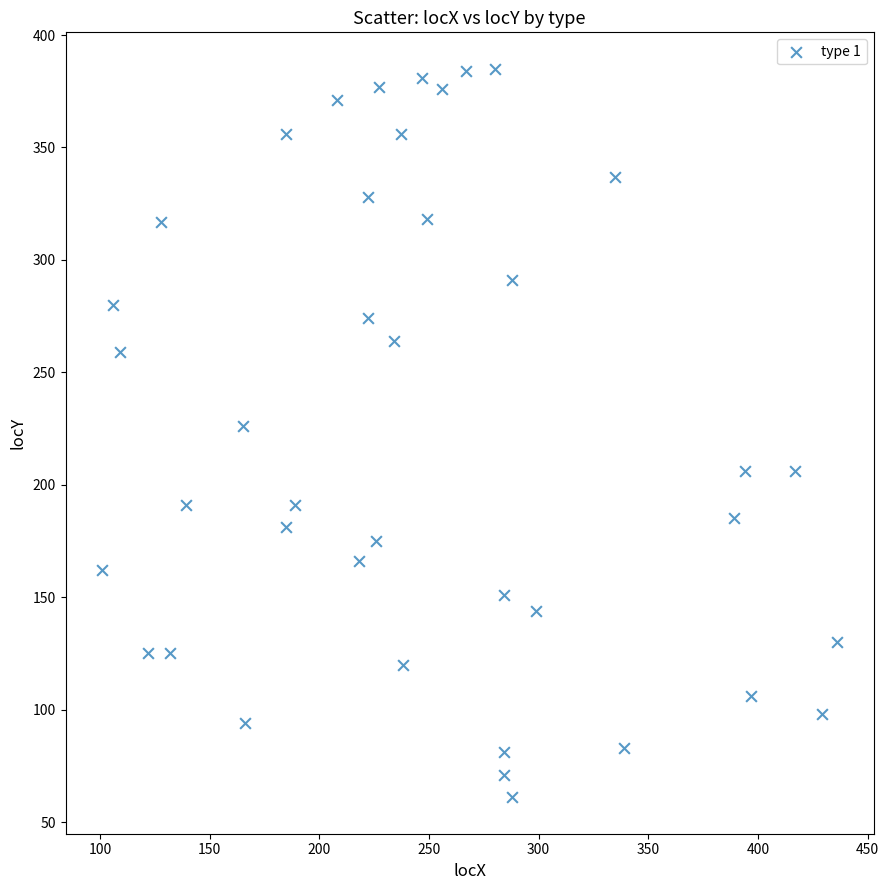

What is the range of Y values (max minus min)?

324